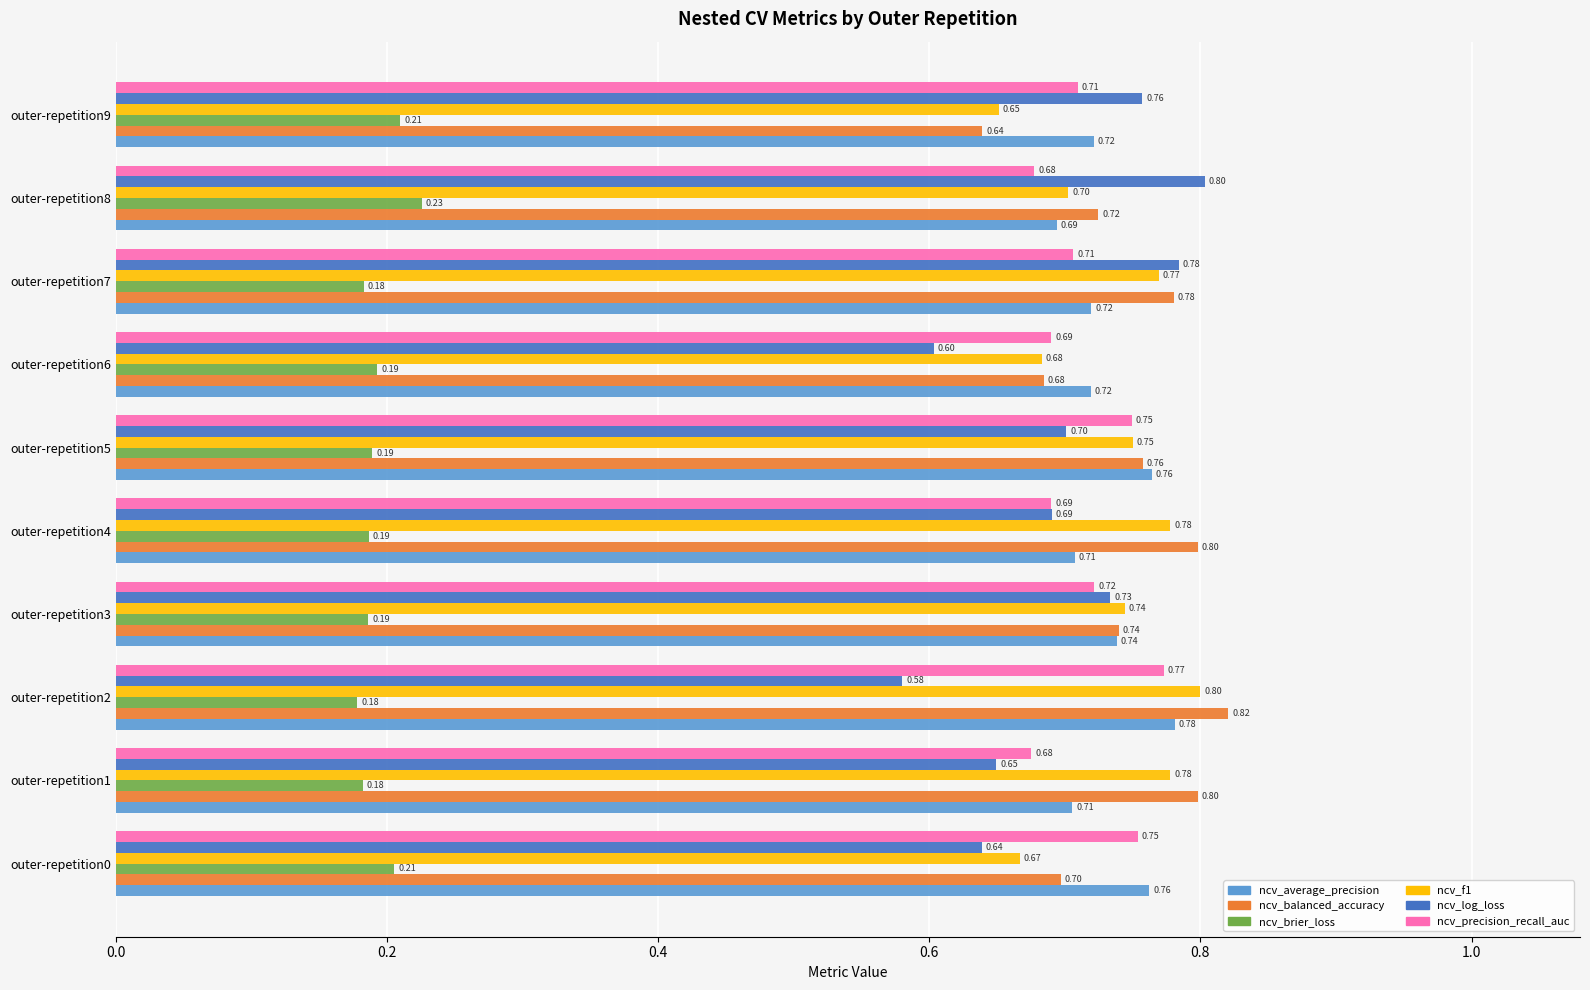

Count the number of data series in this chart.

6